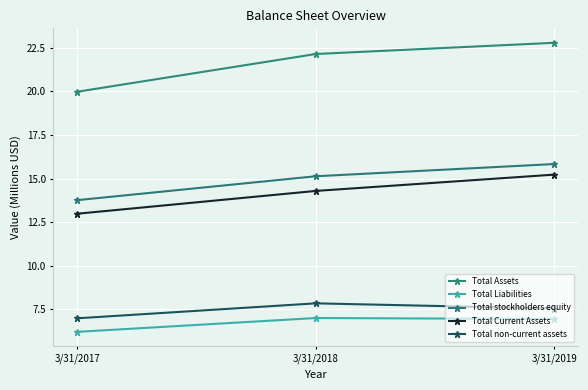

What is the approximate value of Total non-current assets at 3/31/2017?

7.0